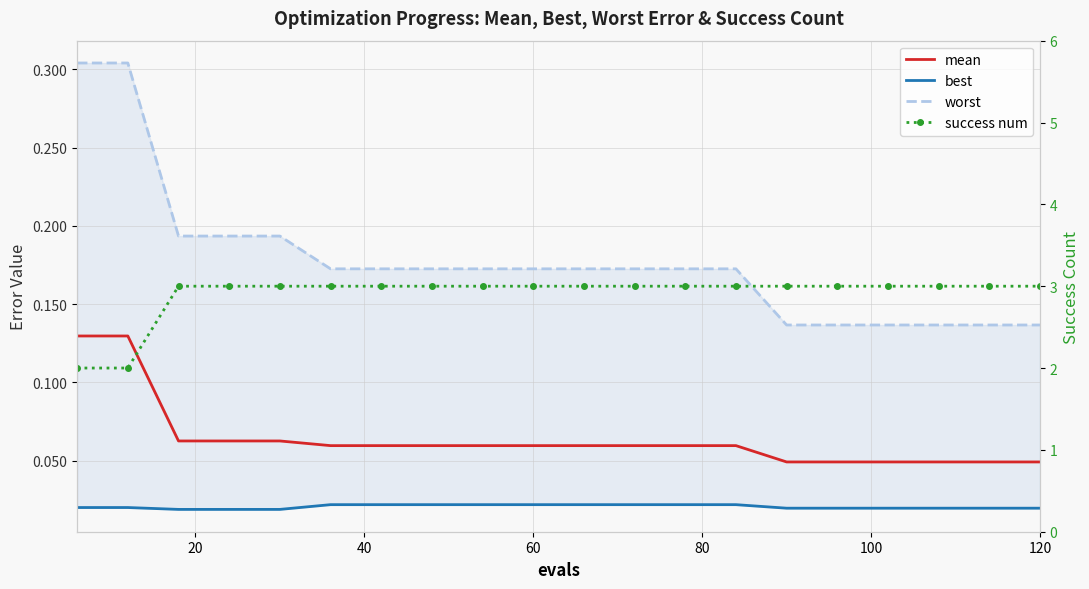

True or false: mean and best intersect in this chart.

False